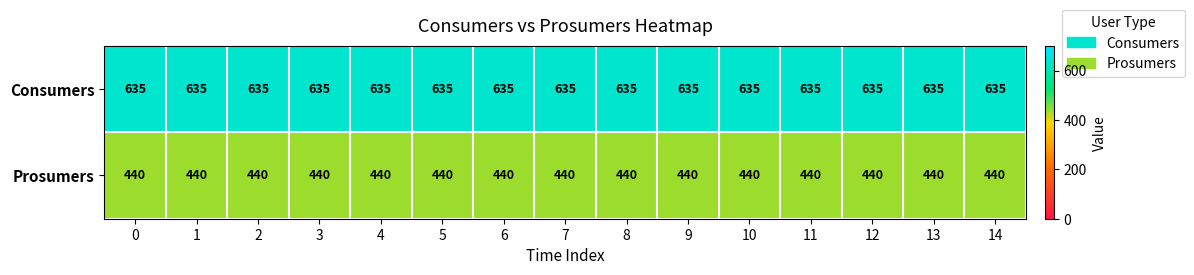

What is the spread (max minus min) of values at 12?

195